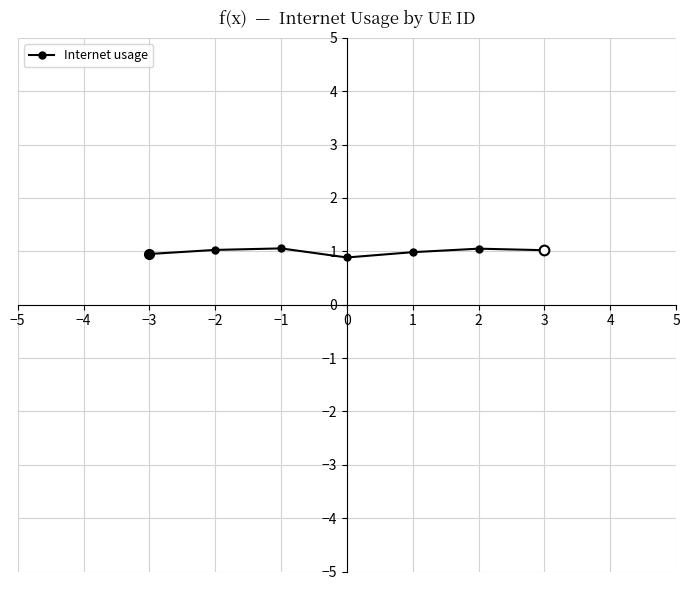

Does the chart display data point markers on the line(s)?

Yes